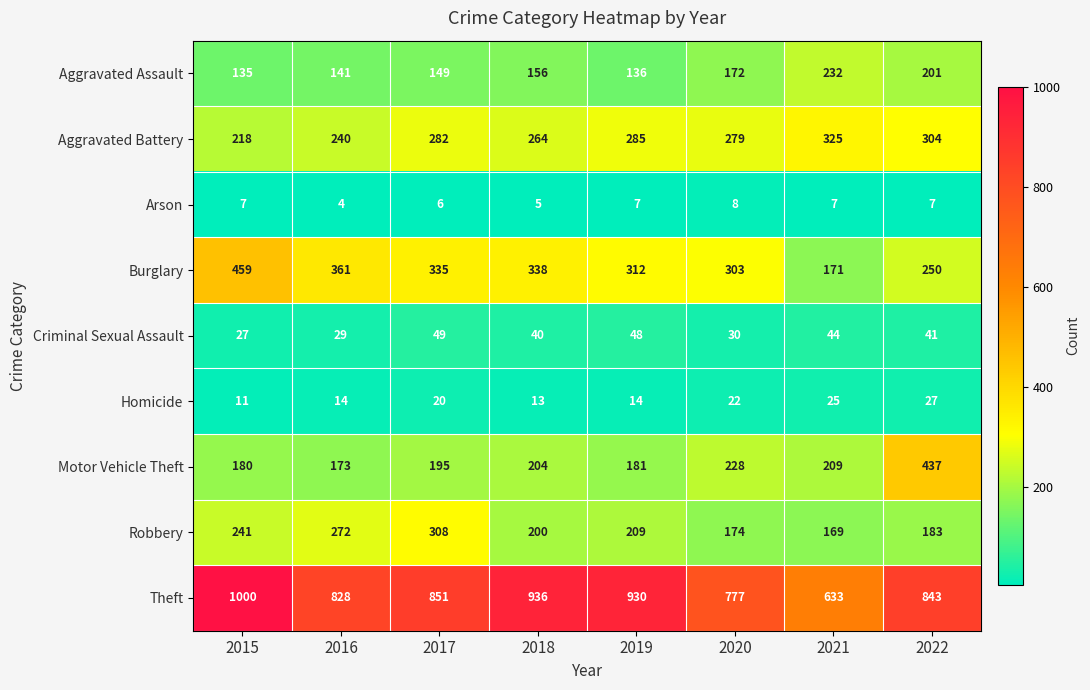

Which series has the largest total across all categories?

Theft